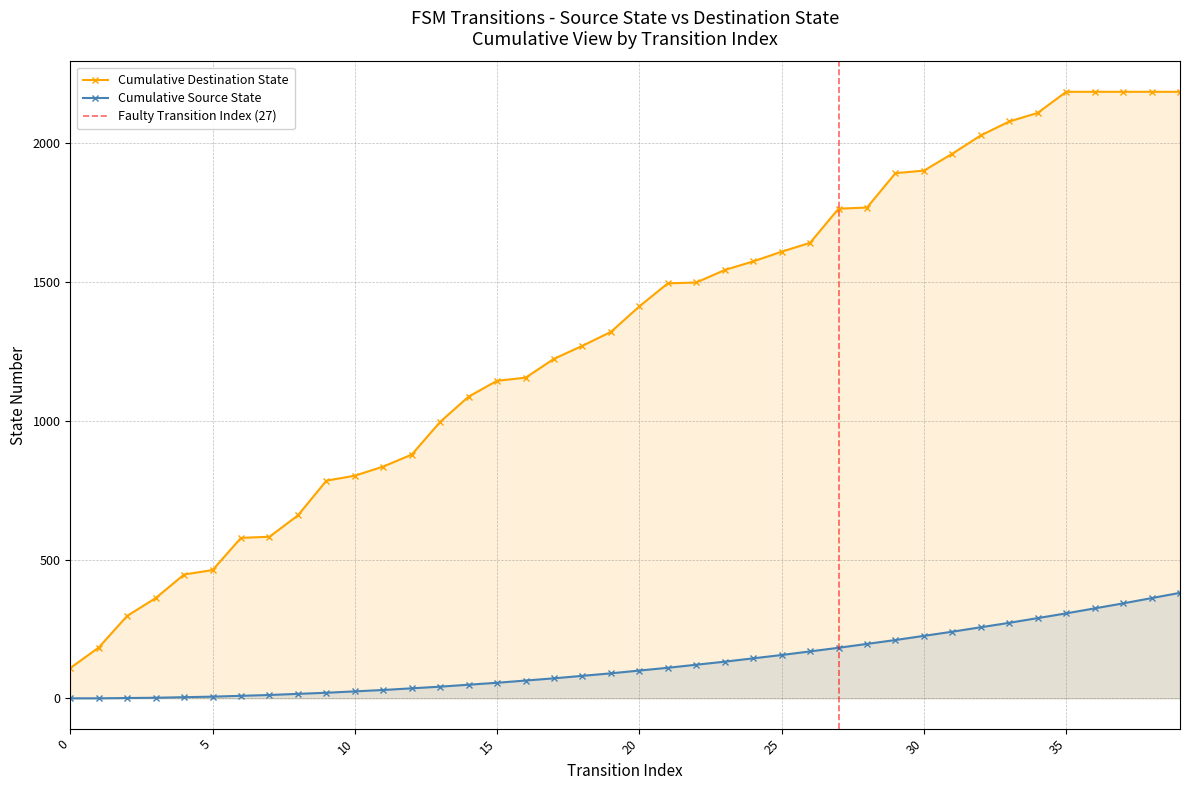

True or false: the data shows 611 at 15.

False